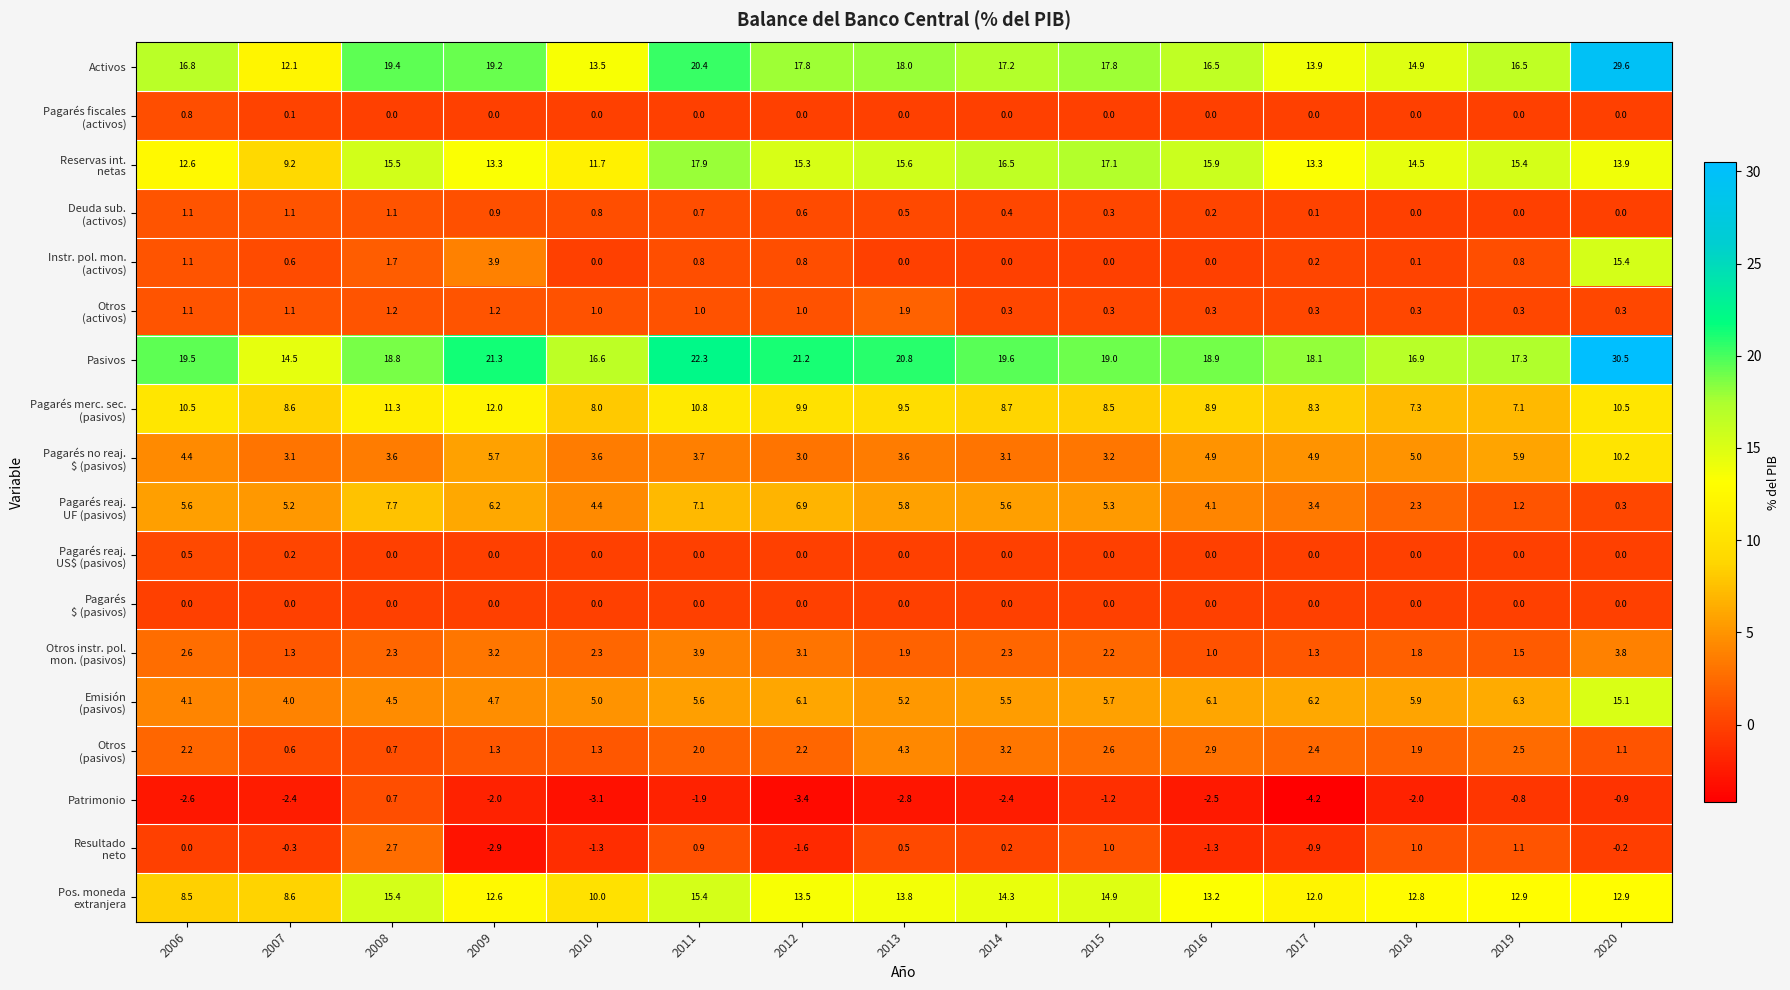

What is the total value across all series at 2015?

96.7